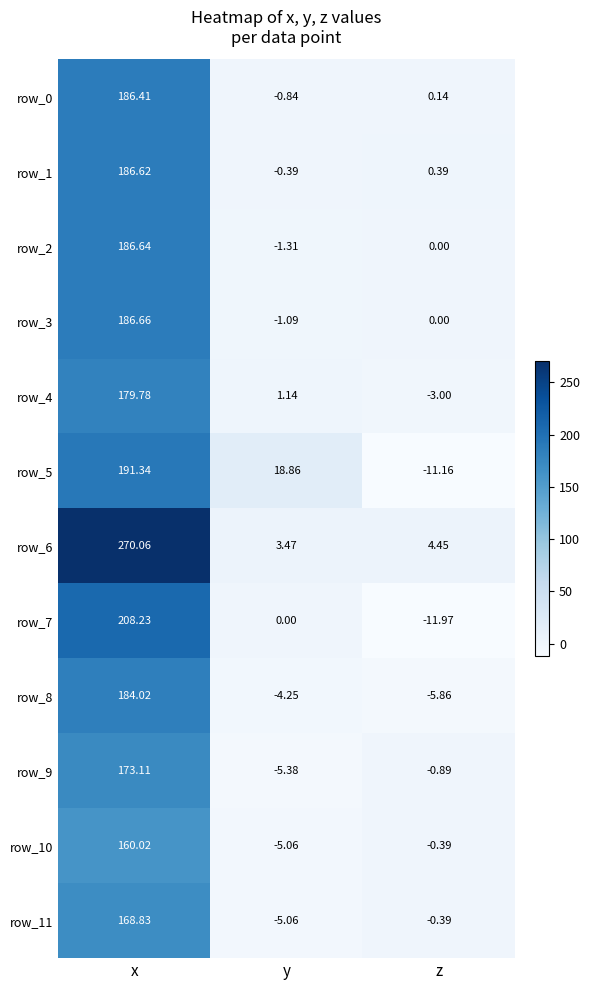

Where is row_3 nearest to the value 92?

z